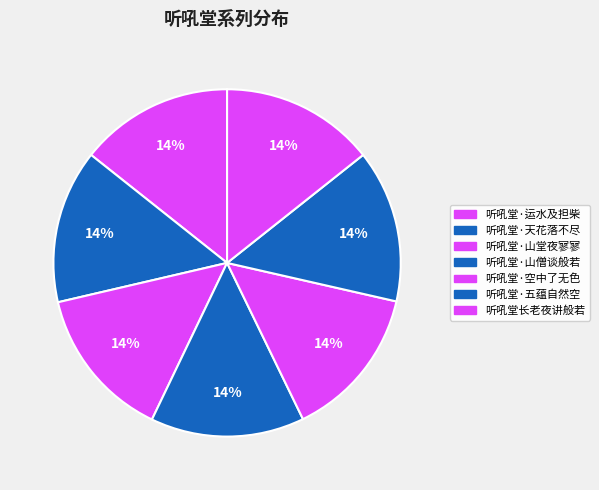

How many segments does this pie chart have?

7